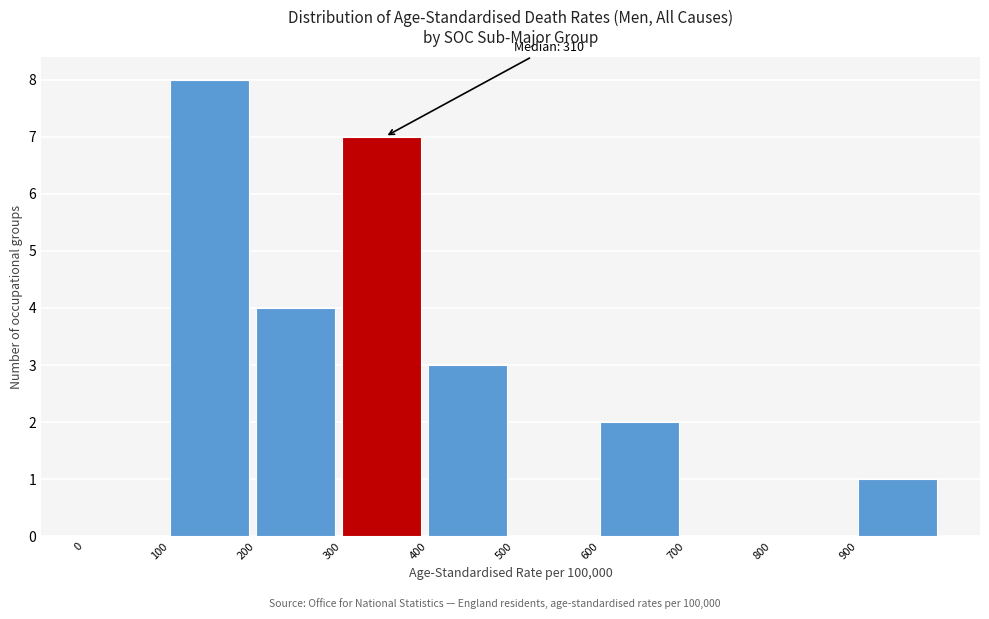

Over which range of the x-axis is the bar tallest?

100 to 200